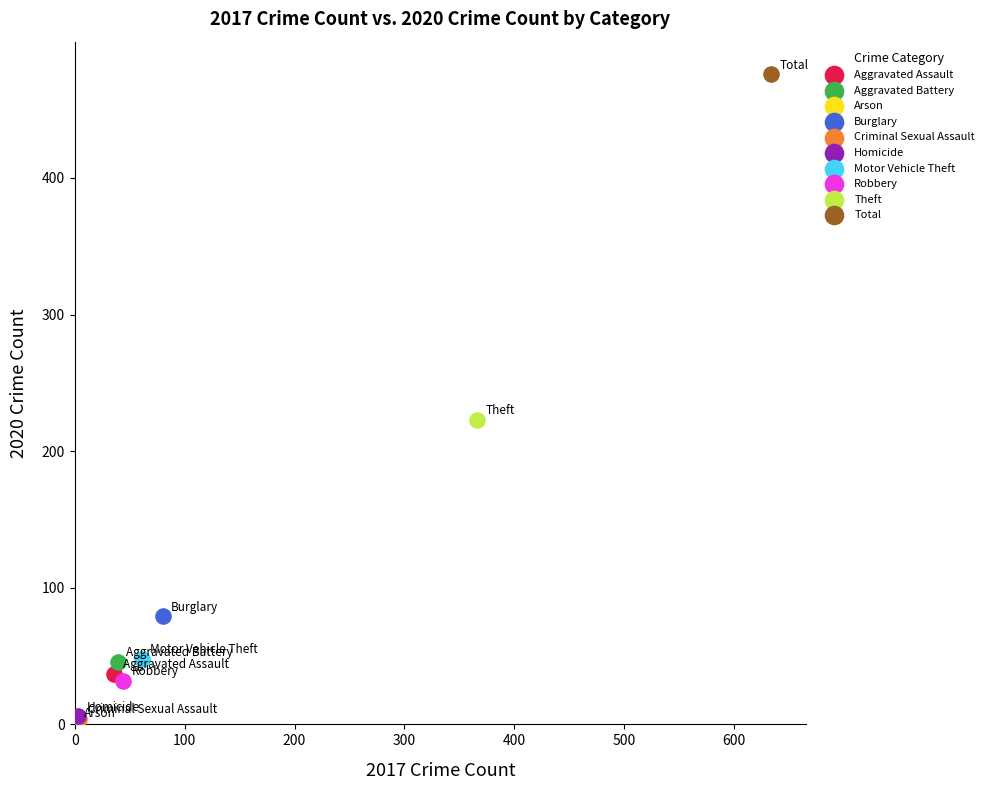

What are all the series names shown in the legend?

Aggravated Assault, Aggravated Battery, Arson, Burglary, Criminal Sexual Assault, Homicide, Motor Vehicle Theft, Robbery, Theft, Total